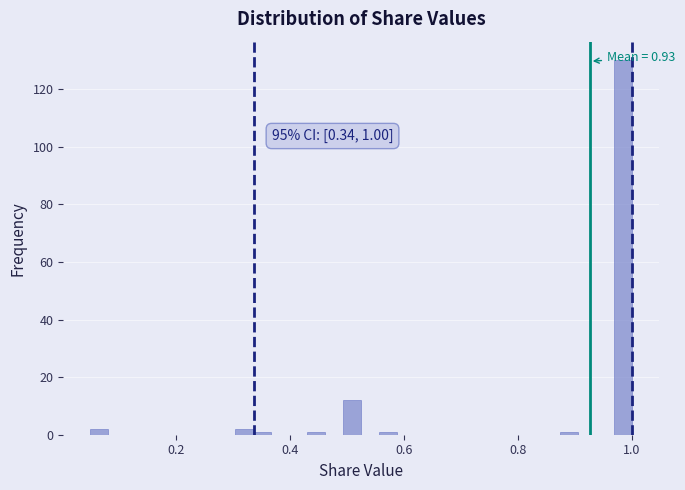

Around what value on the x-axis is the tallest bar? Give the approximate position of its centre, as read against the axis.

0.98